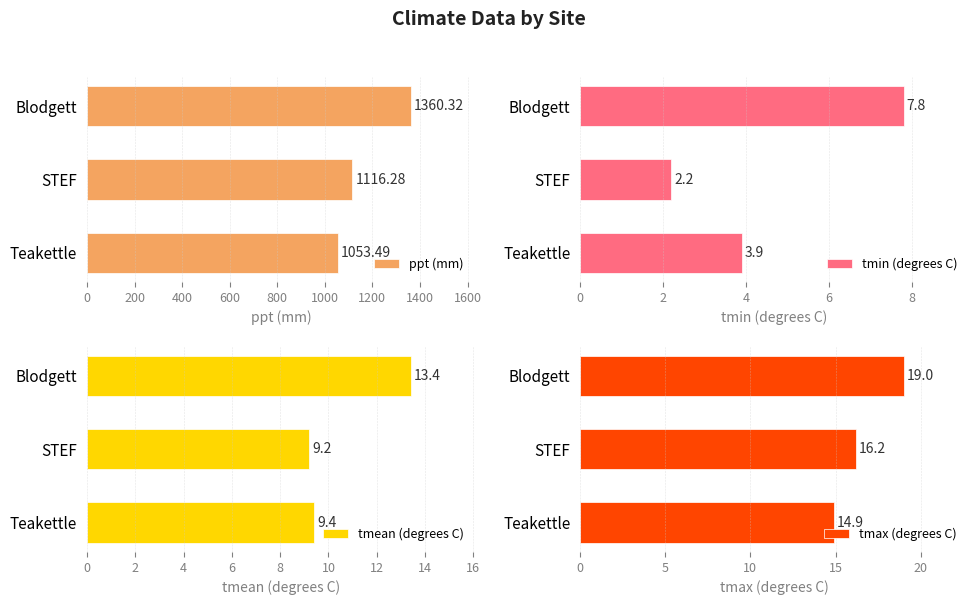

List the labels in order of ppt (mm) value, smallest first.

Teakettle, STEF, Blodgett